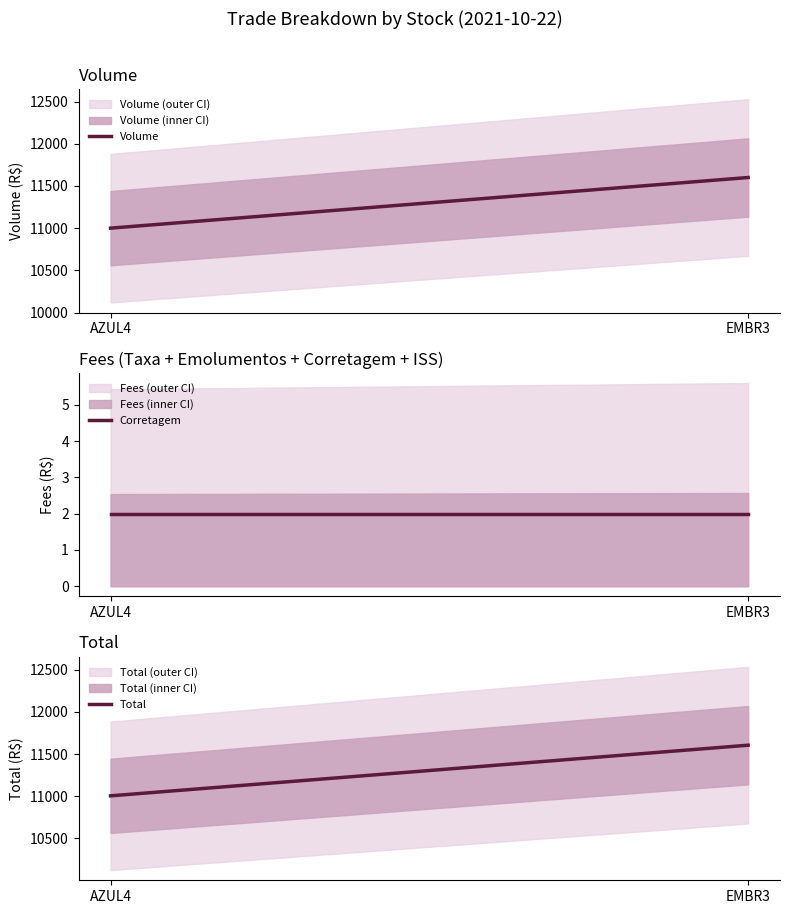

Between AZUL4 and EMBR3, which series saw the biggest shift?

Total